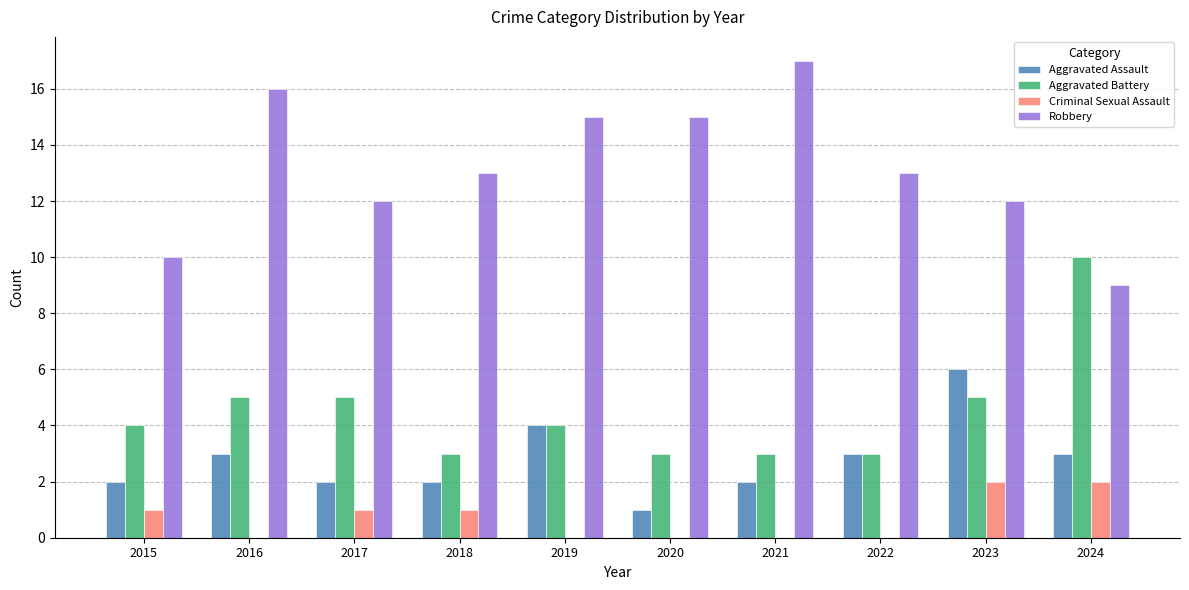

What are all the series names shown in the legend?

Aggravated Assault, Aggravated Battery, Criminal Sexual Assault, Robbery